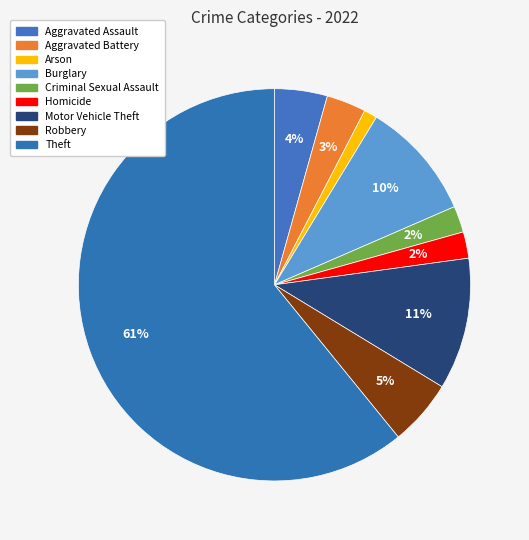

The Aggravated Assault slice represents 15% of the pie. True or false?

False